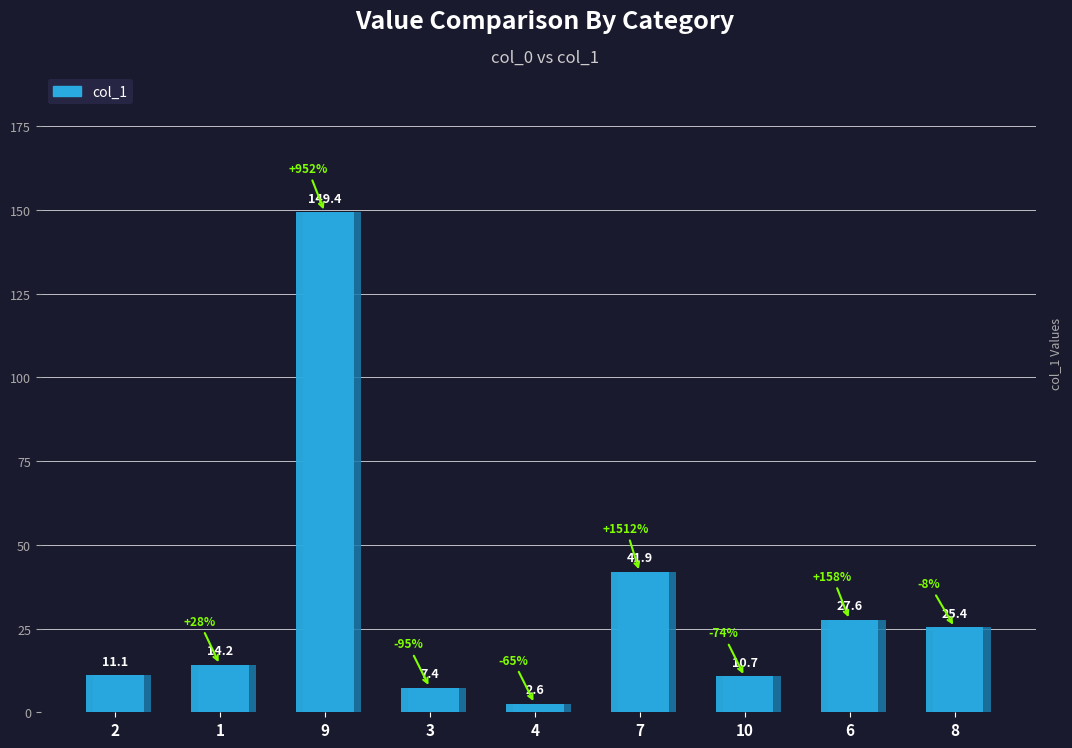

Reading right to left, what are all the values shown in this chart?

25.4	27.6	10.7	41.9	2.6	7.4	149.4	14.2	11.1